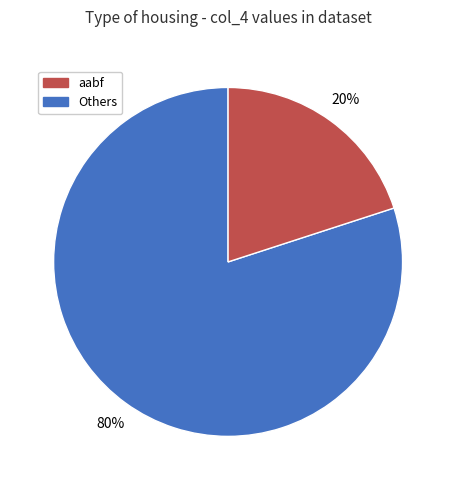

To the nearest percent, what is the average slice percentage?

50%